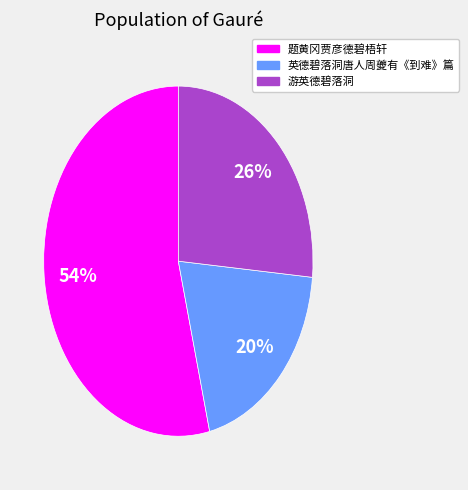

Count the number of slices in the pie.

3